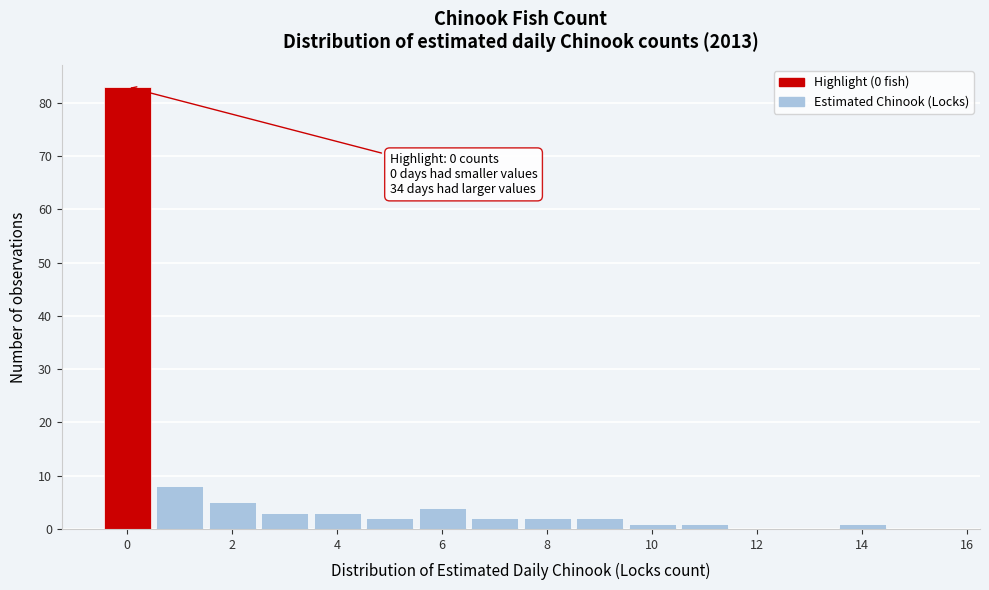

Which range on the x-axis has the tallest bar?

-0.5 to 0.5